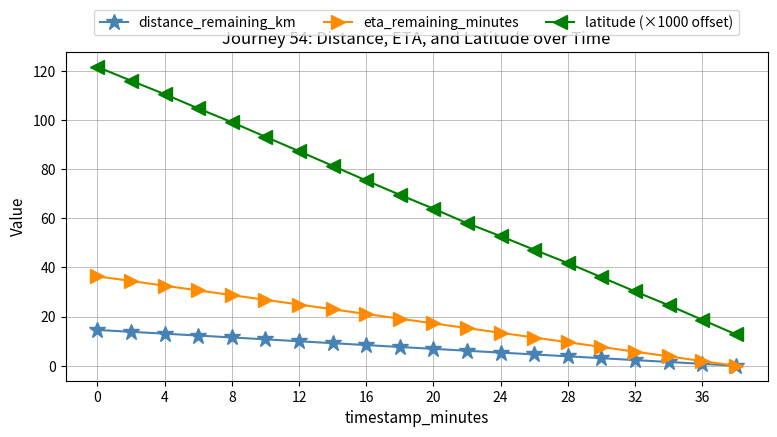

List the series in order of their overall mean, highest first.

latitude (×1000 offset), eta_remaining_minutes, distance_remaining_km